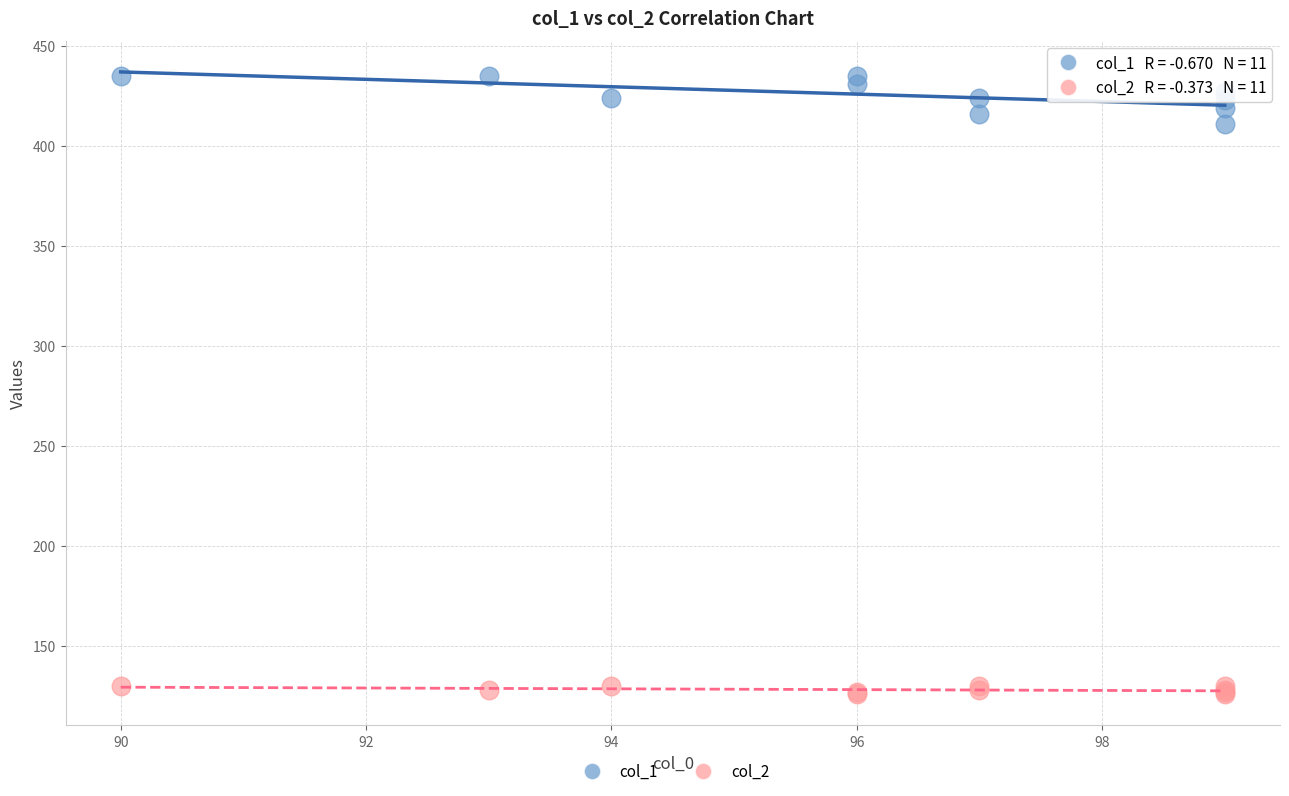

Across all series, what Y value is closest to 280?

411